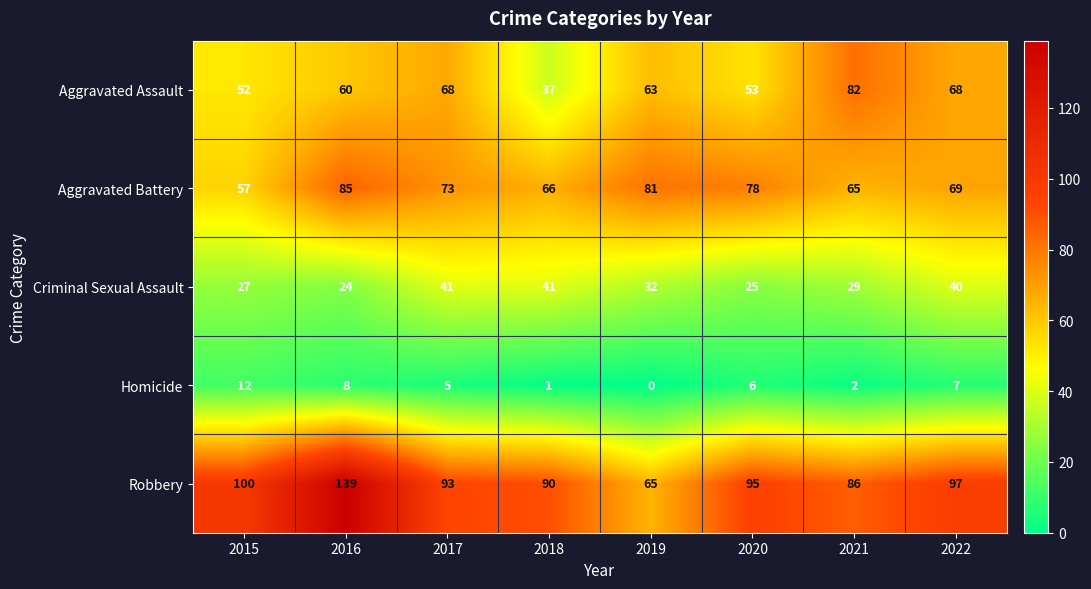

Count the number of data series in this chart.

5